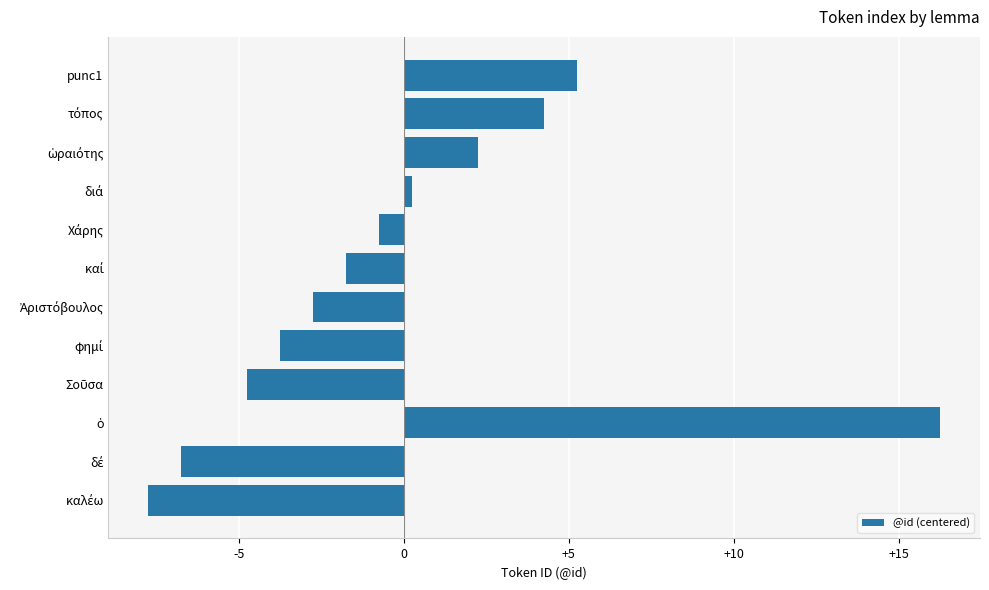

What is the difference between the second highest and minimum values?

13.0